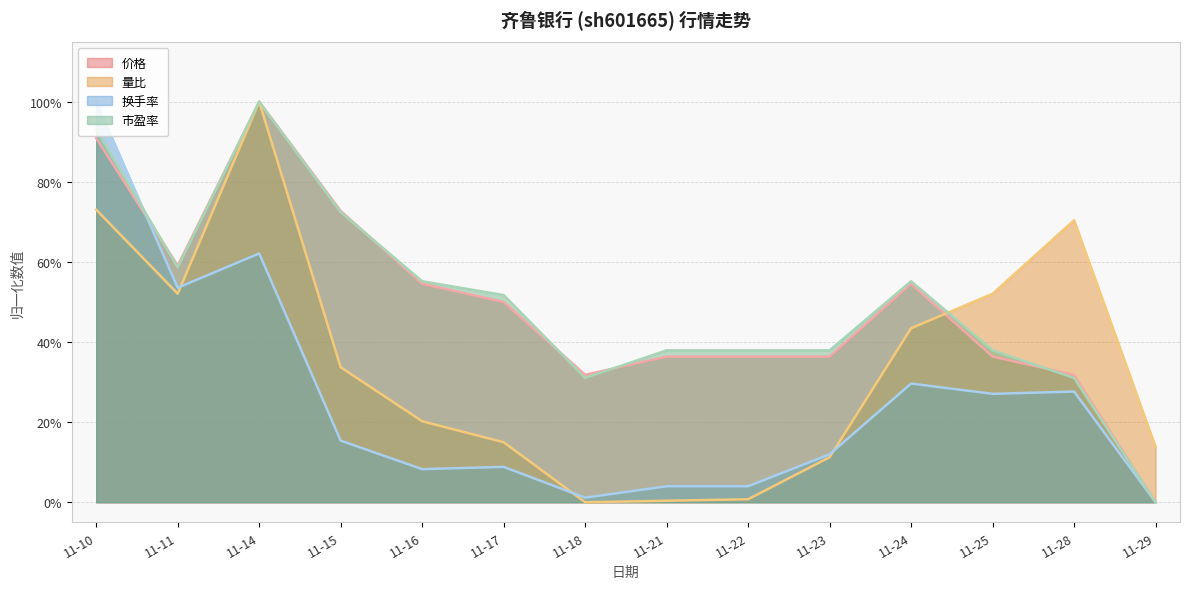

Reading right to left, list all the values displayed in this chart.

价格: 0.0	0.3	0.4	0.5	0.4	0.4	0.4	0.3	0.5	0.5	0.7	1.0	0.6	0.9
量比: 0.1	0.7	0.5	0.4	0.1	0.0	0.0	0.0	0.1	0.2	0.3	1.0	0.5	0.7
换手率: 0.0	0.3	0.3	0.3	0.1	0.0	0.0	0.0	0.1	0.1	0.2	0.6	0.5	1.0
市盈率: 0.0	0.3	0.4	0.6	0.4	0.4	0.4	0.3	0.5	0.6	0.7	1.0	0.6	0.9